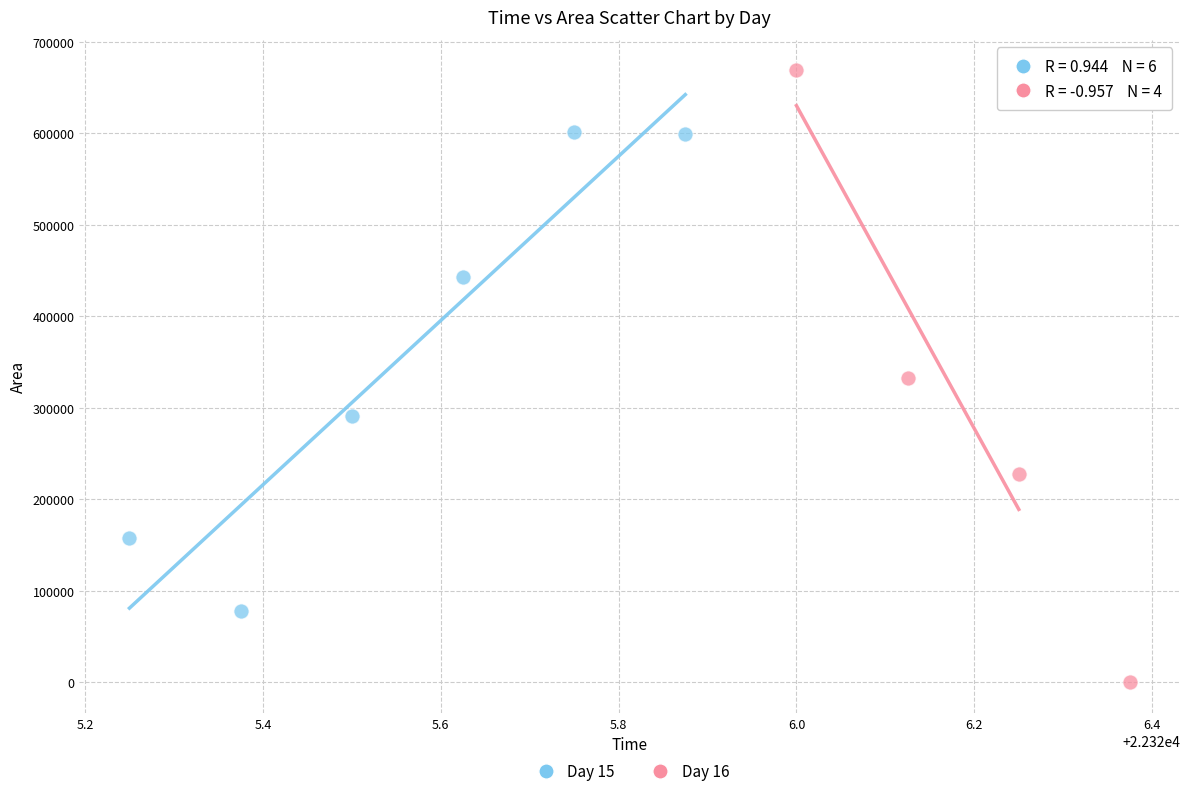

Which series reaches the maximum Y coordinate?

Day 16